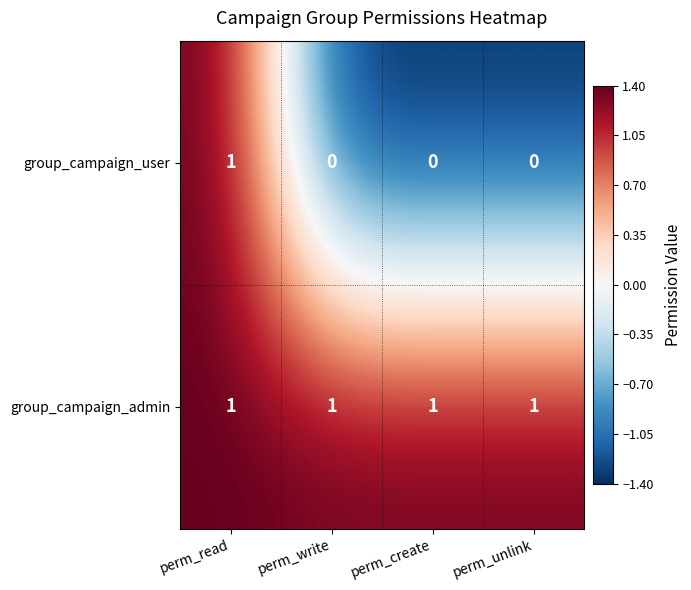

The group_campaign_admin series shows 1 at perm_read. True or false?

True